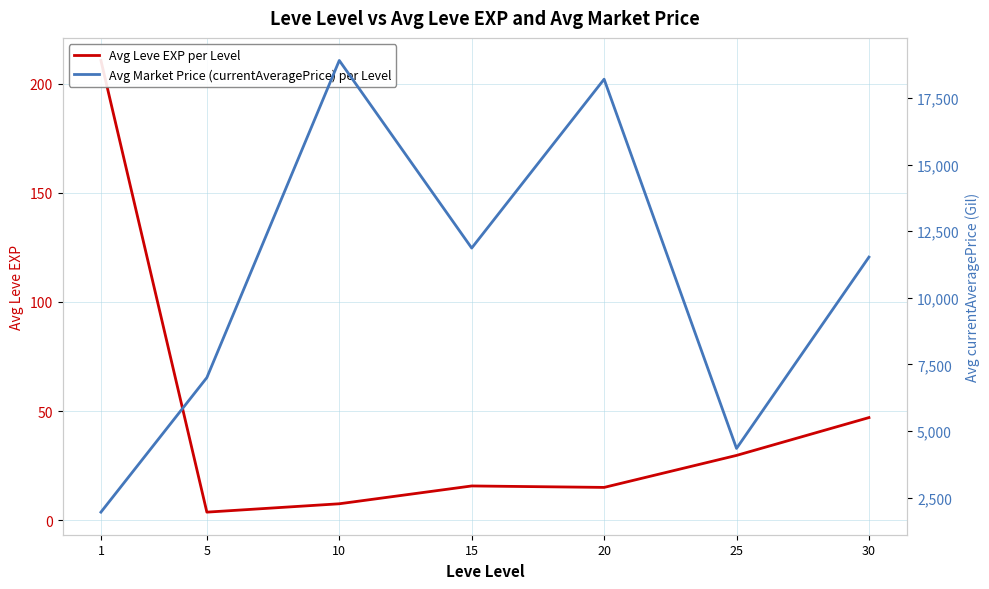

How many interior local peaks does the Avg Leve EXP per Level series have?

1